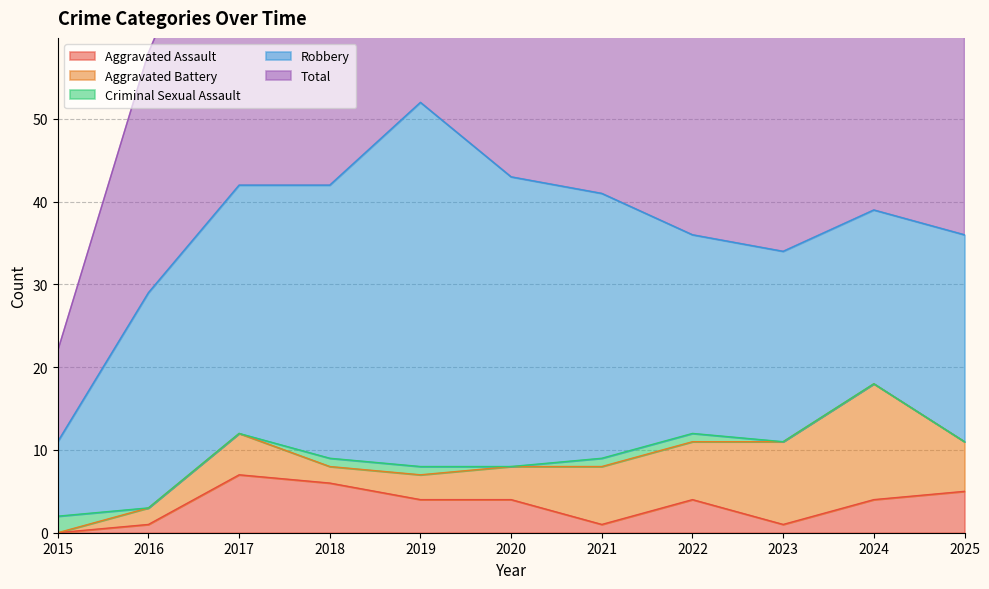

Rank the categories by Criminal Sexual Assault value from highest to lowest.

2015, 2018, 2019, 2021, 2022, 2016, 2017, 2020, 2023, 2024, 2025